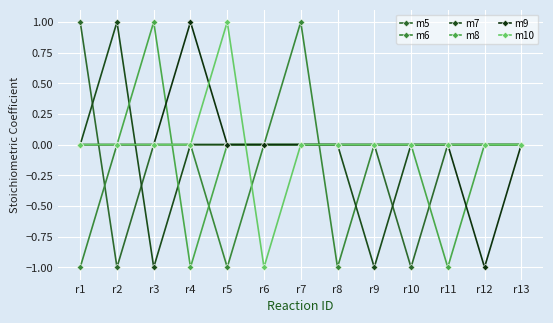

Is it true that m7 equals 0 at r11?

True